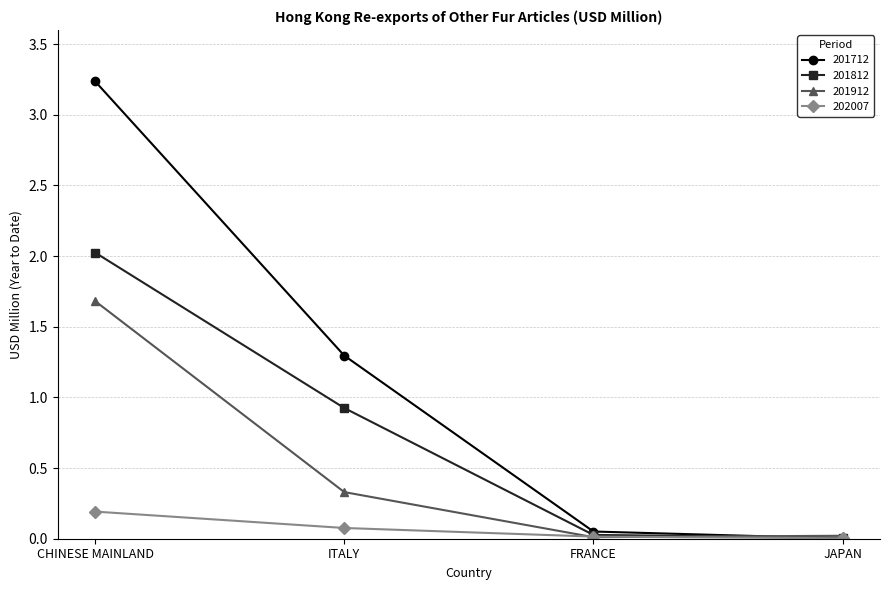

Rank the series by their maximum value, from highest to lowest.

201712, 201812, 201912, 202007